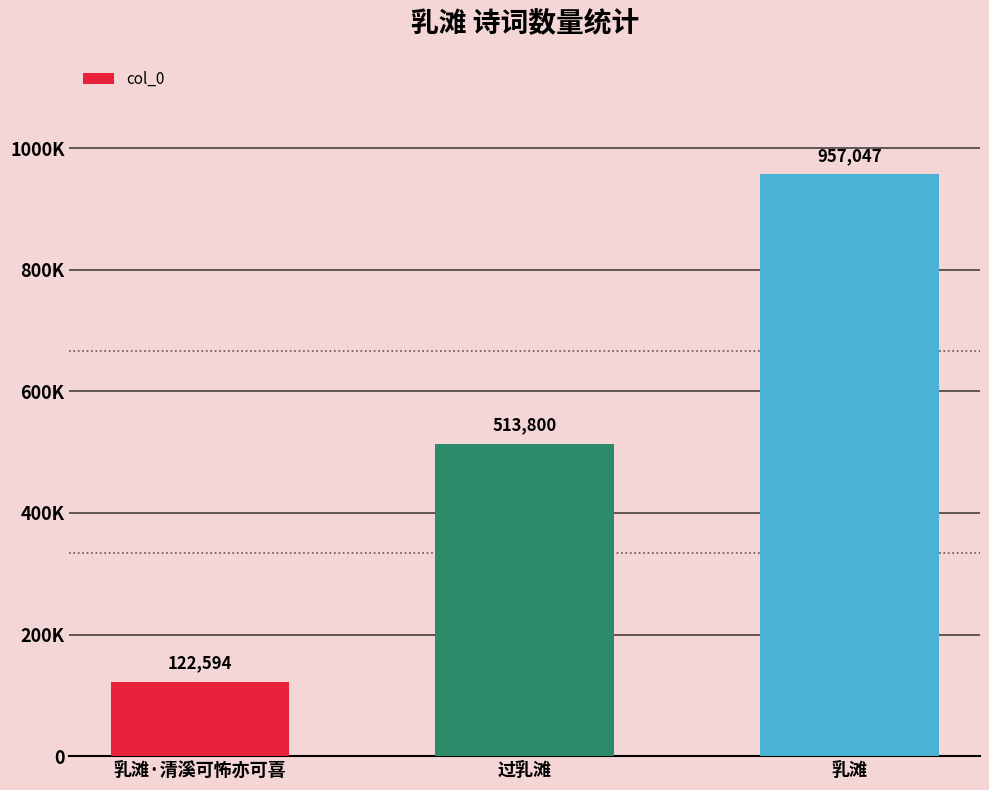

Does the chart contain any negative values?

No